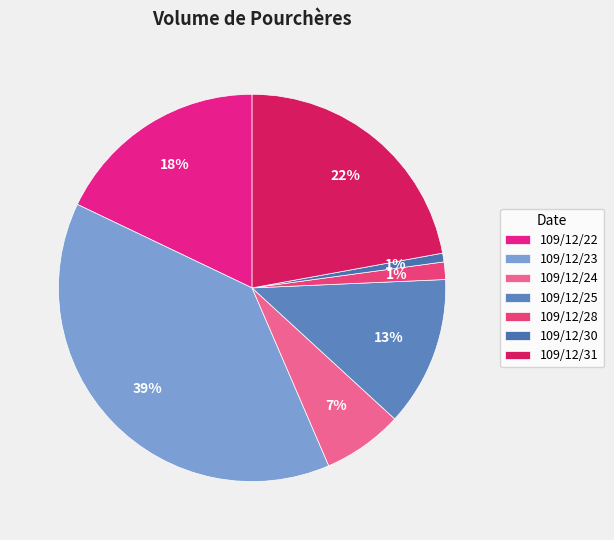

How many segments does this pie chart have?

7